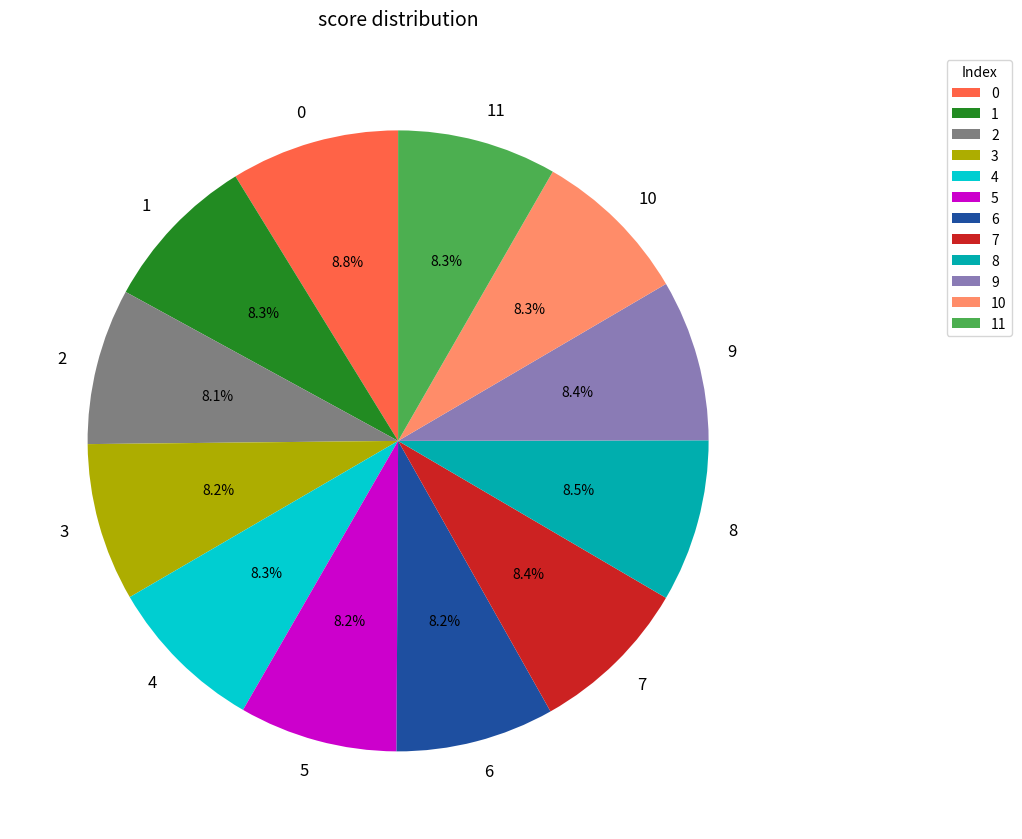

Combined, do 3 and 2 account for over 50%?

No